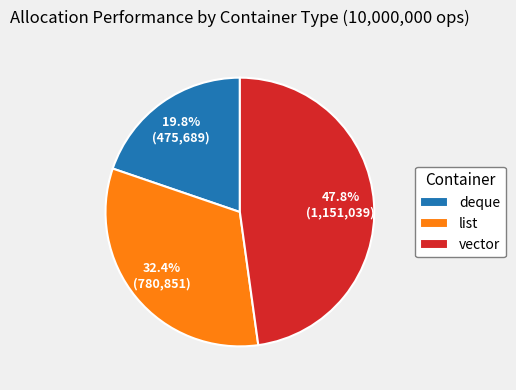

What is the total percentage of deque and vector?

67.6%